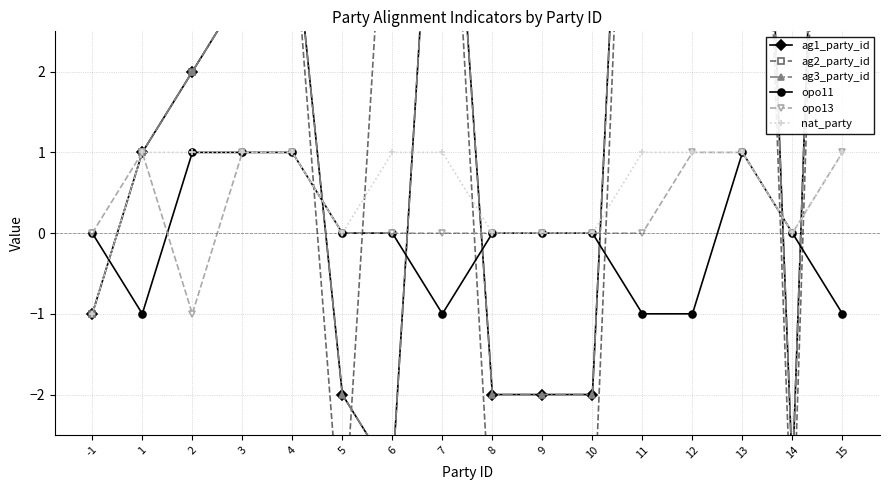

Which series has the largest total across all categories?

ag1_party_id